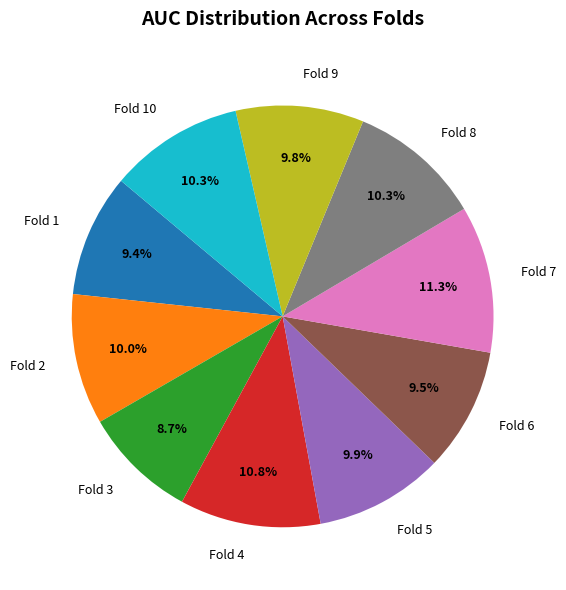

Does any single category account for the majority?

No